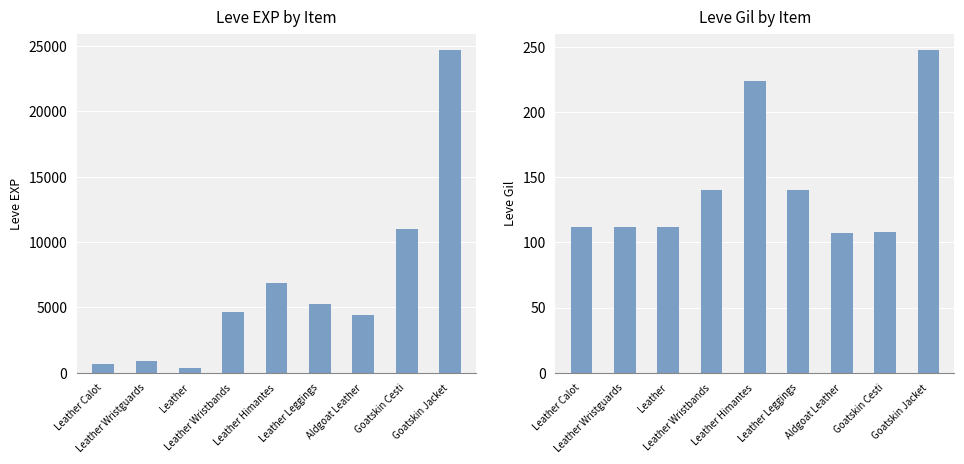

What is the sum of all Leve EXP values?

58710